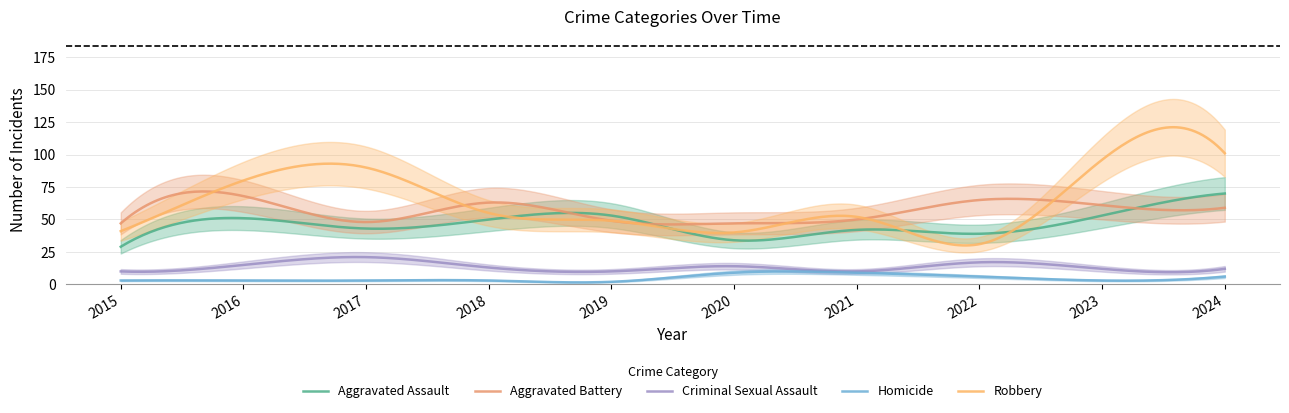

True or false: Aggravated Battery and Criminal Sexual Assault cross at least once.

False